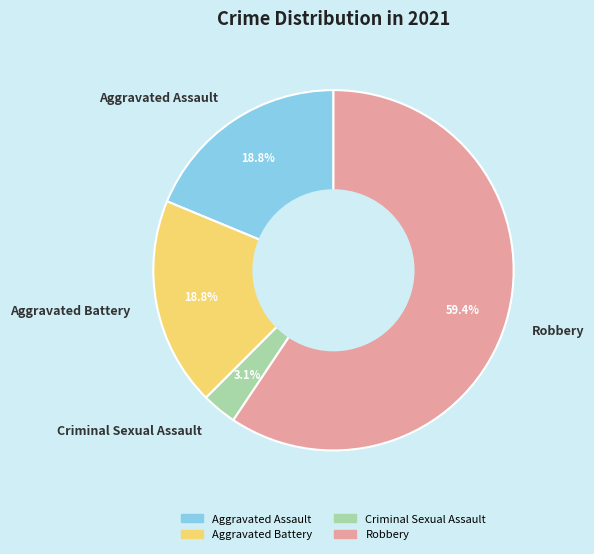

Which has a higher value, Aggravated Assault or Robbery?

Robbery